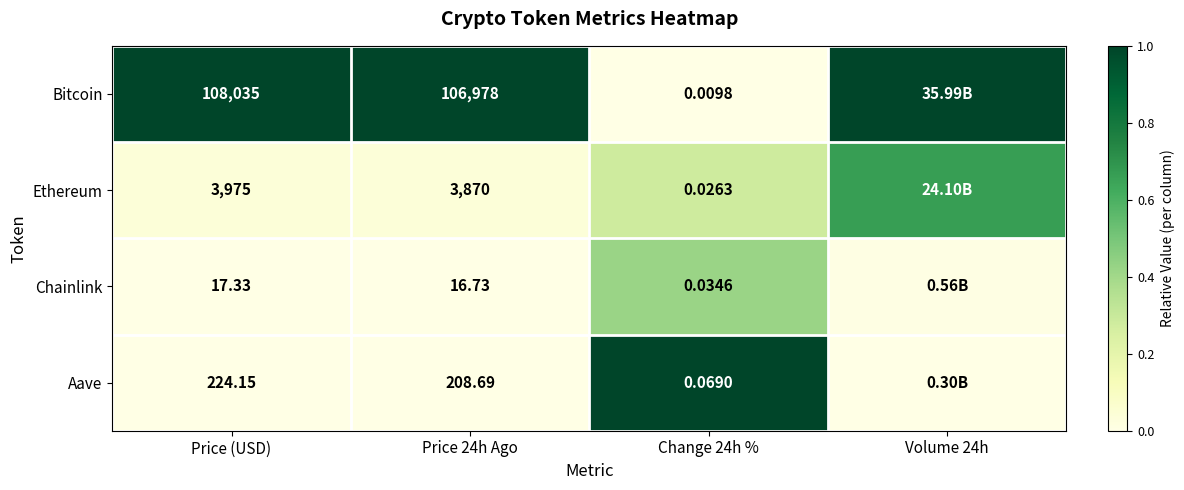

At Price (USD), list the series in order from smallest to largest.

Chainlink, Aave, Ethereum, Bitcoin